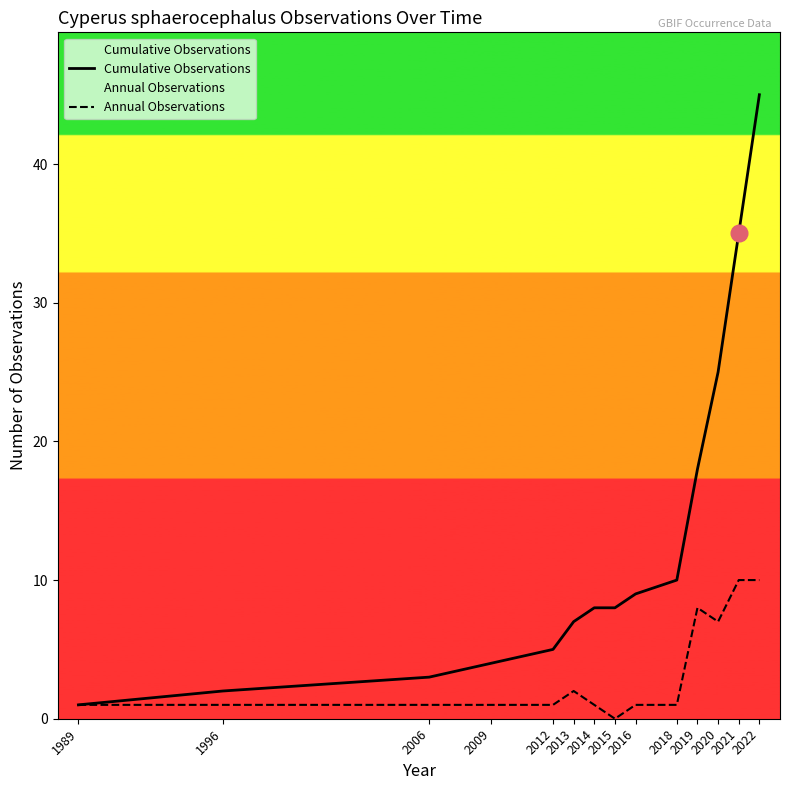

At which category is the sum across all series the highest?

2022